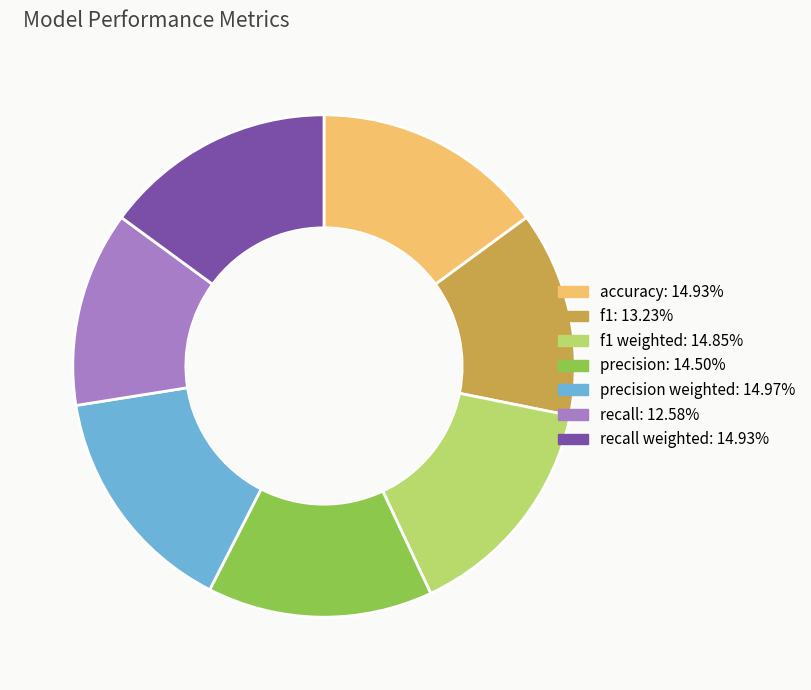

Is there a majority slice in this chart?

No